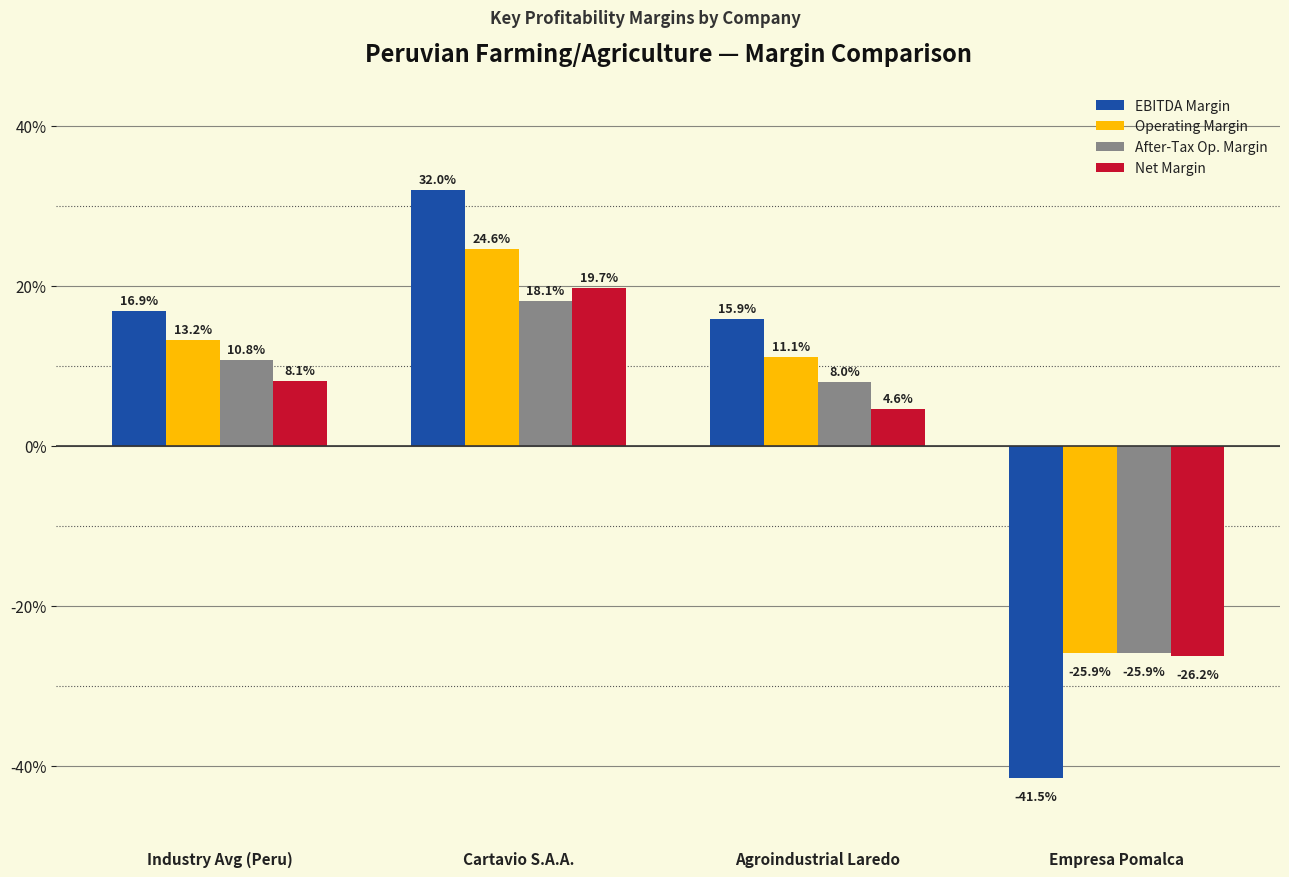

At which label is Net Margin closest to 0?

Agroindustrial Laredo